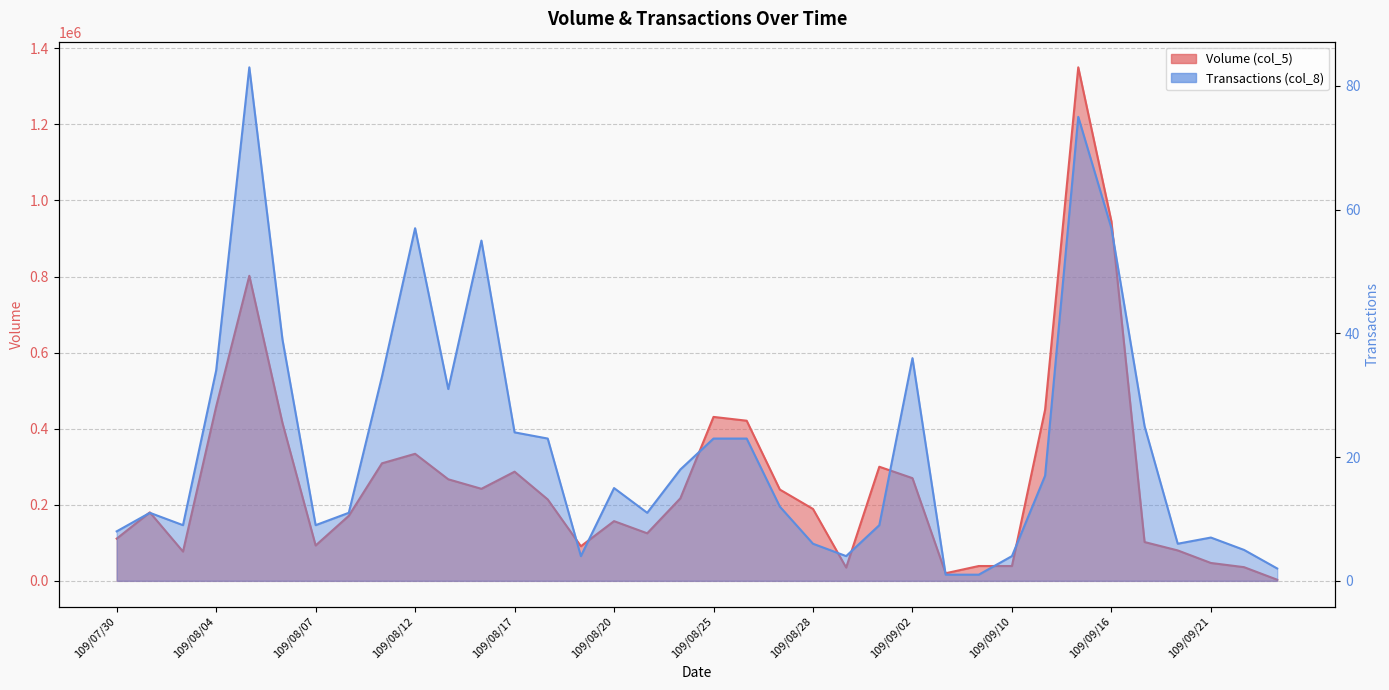

True or false: Volume (col_5) has more than 1 points higher than both neighbors.

True